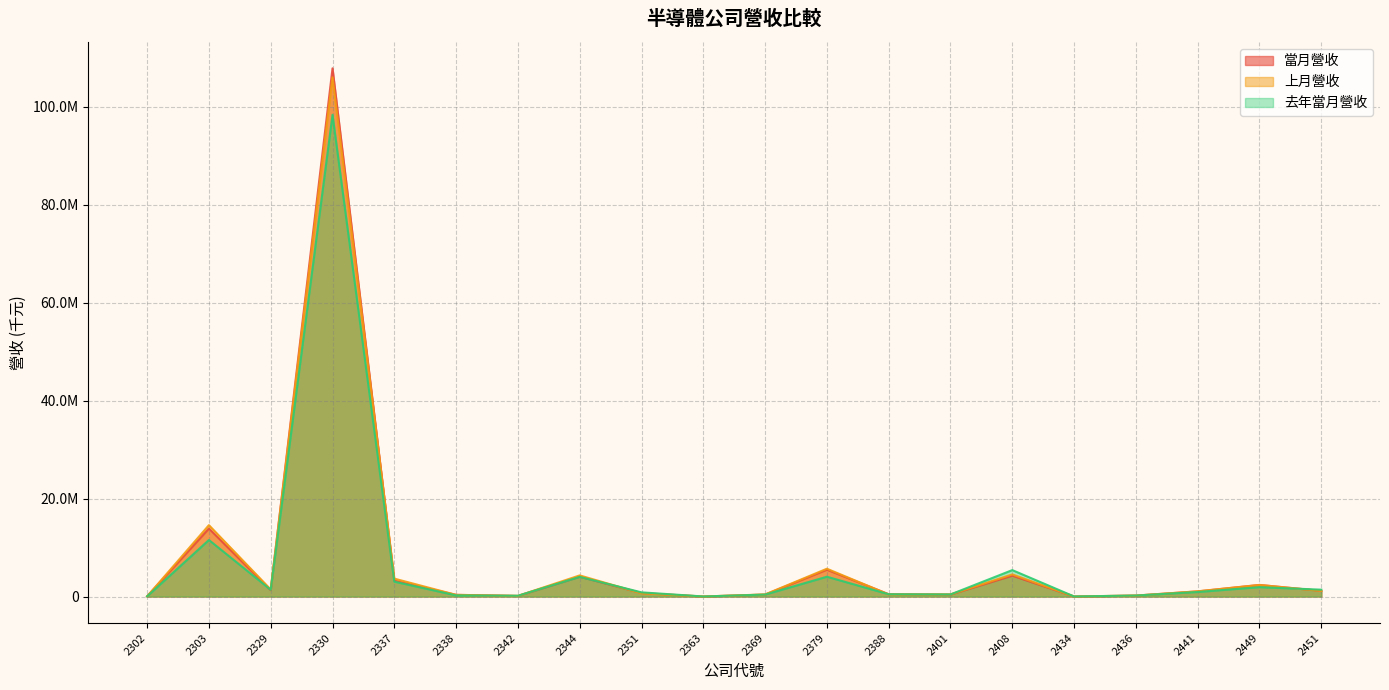

At which category is the sum across all series the highest?

2330